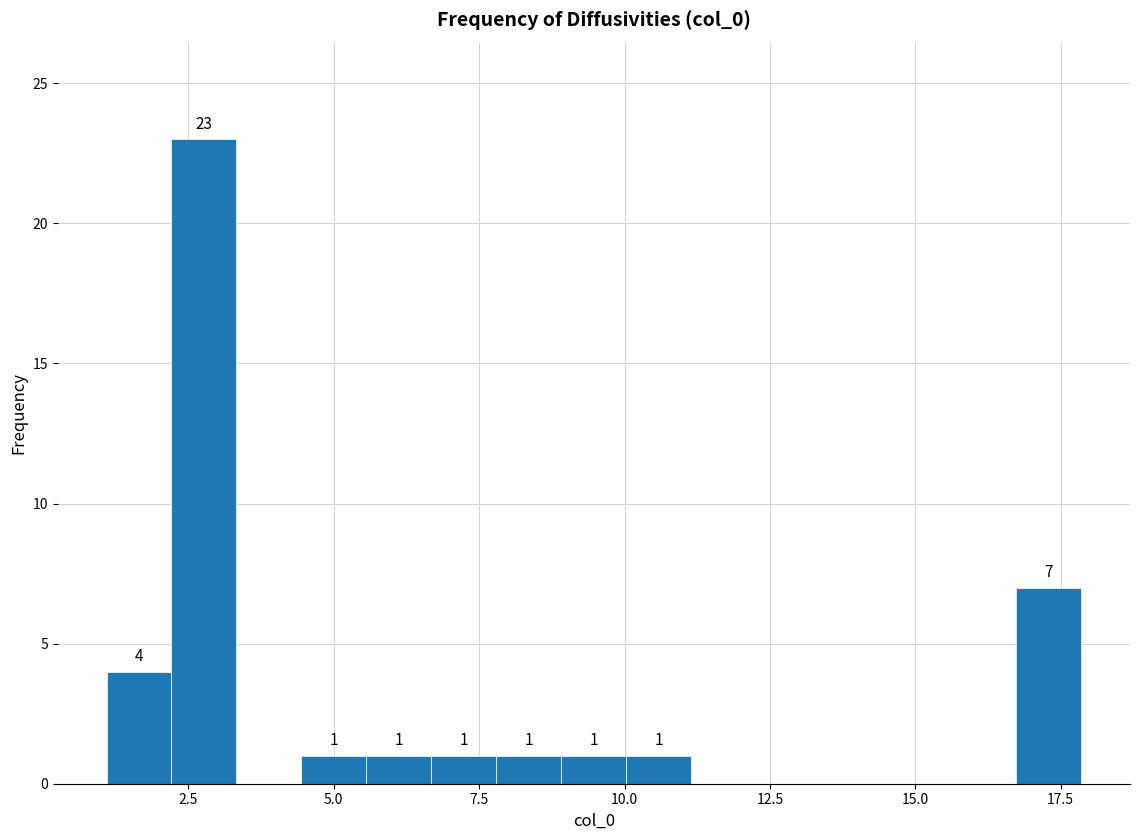

Read against the x-axis, roughly where is the centre of the tallest bar?

3.0